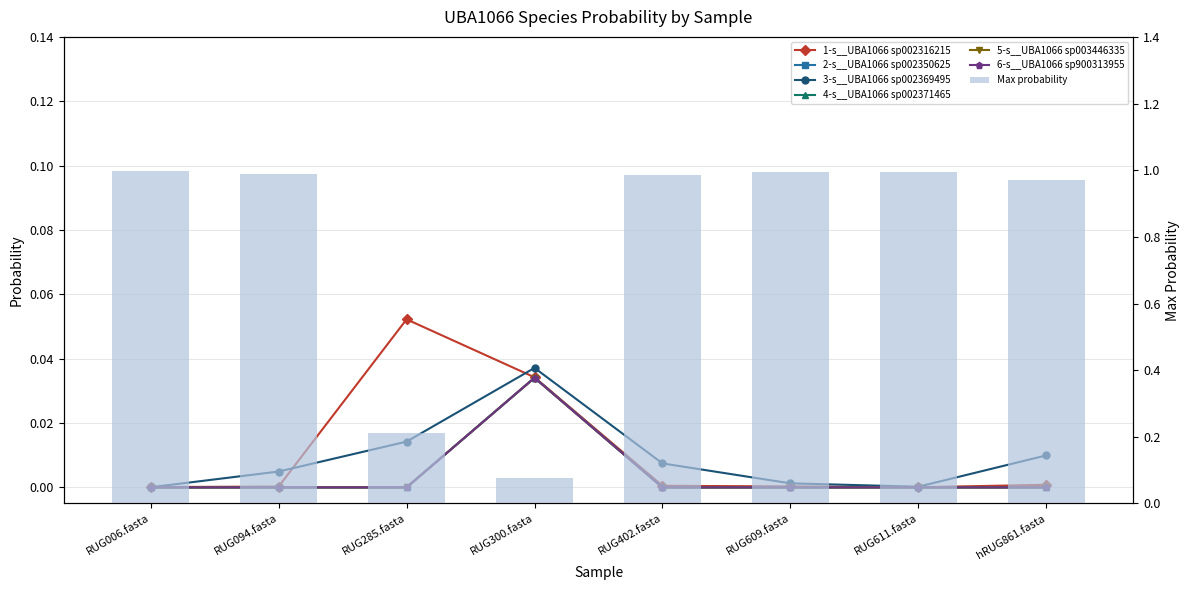

Count the number of categories in the chart.

8